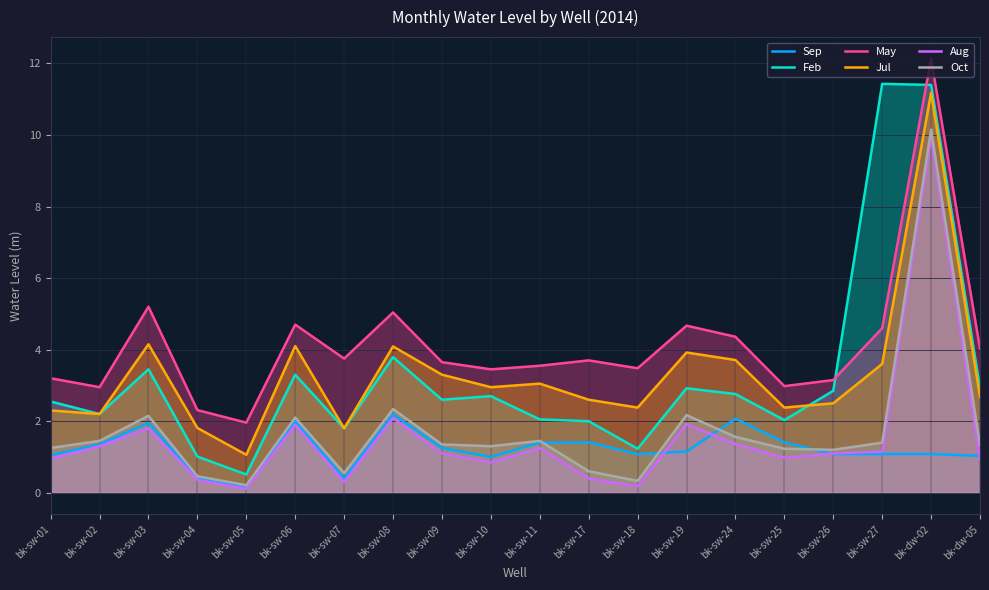

Count the number of data series in this chart.

6